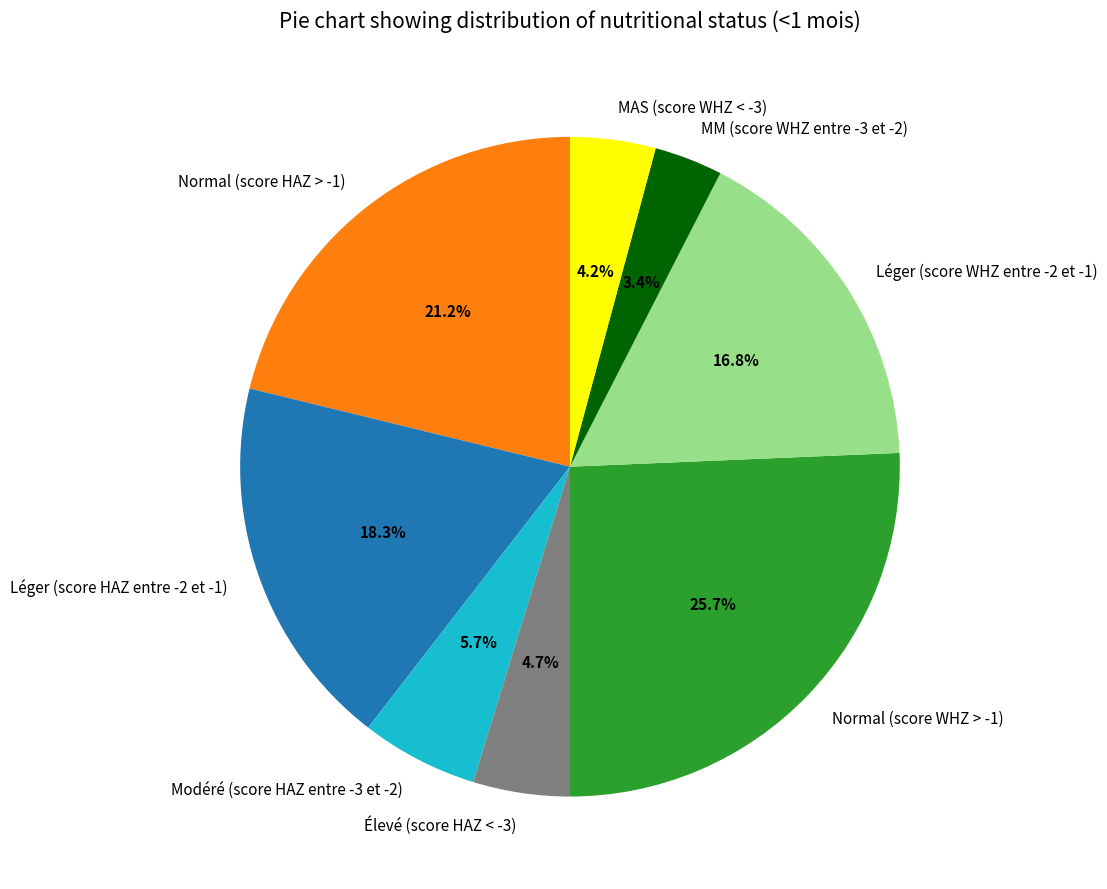

Which has a higher value, Léger (score WHZ entre -2 et -1) or Léger (score HAZ entre -2 et -1)?

Léger (score HAZ entre -2 et -1)